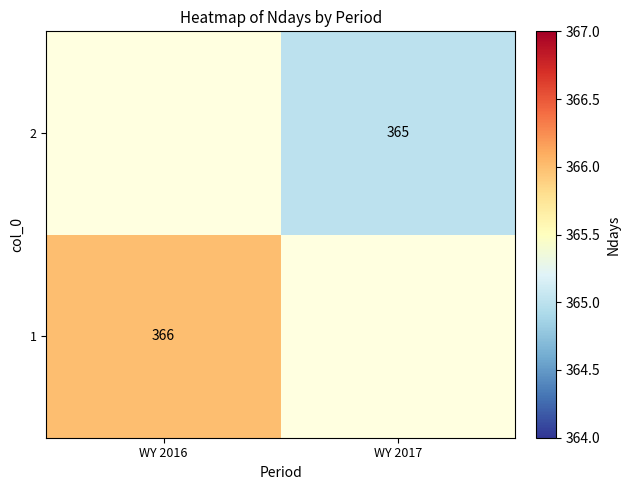

True or false: 2 has a value of 365 at WY 2017.

True